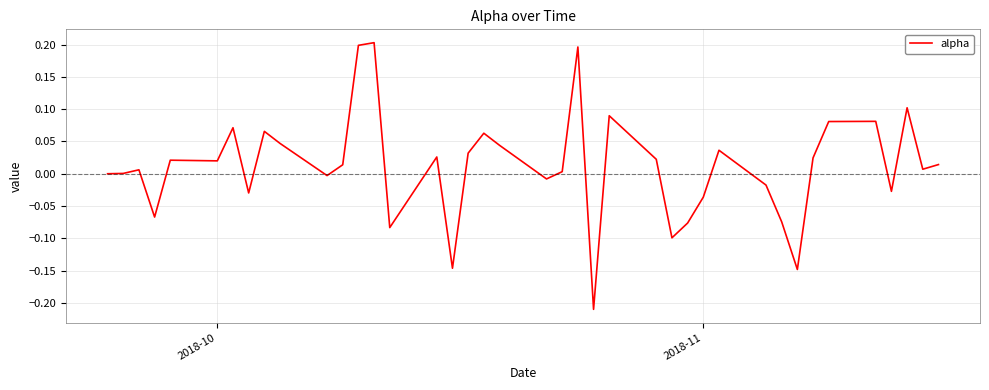

What is the difference between the maximum and minimum values?

0.4